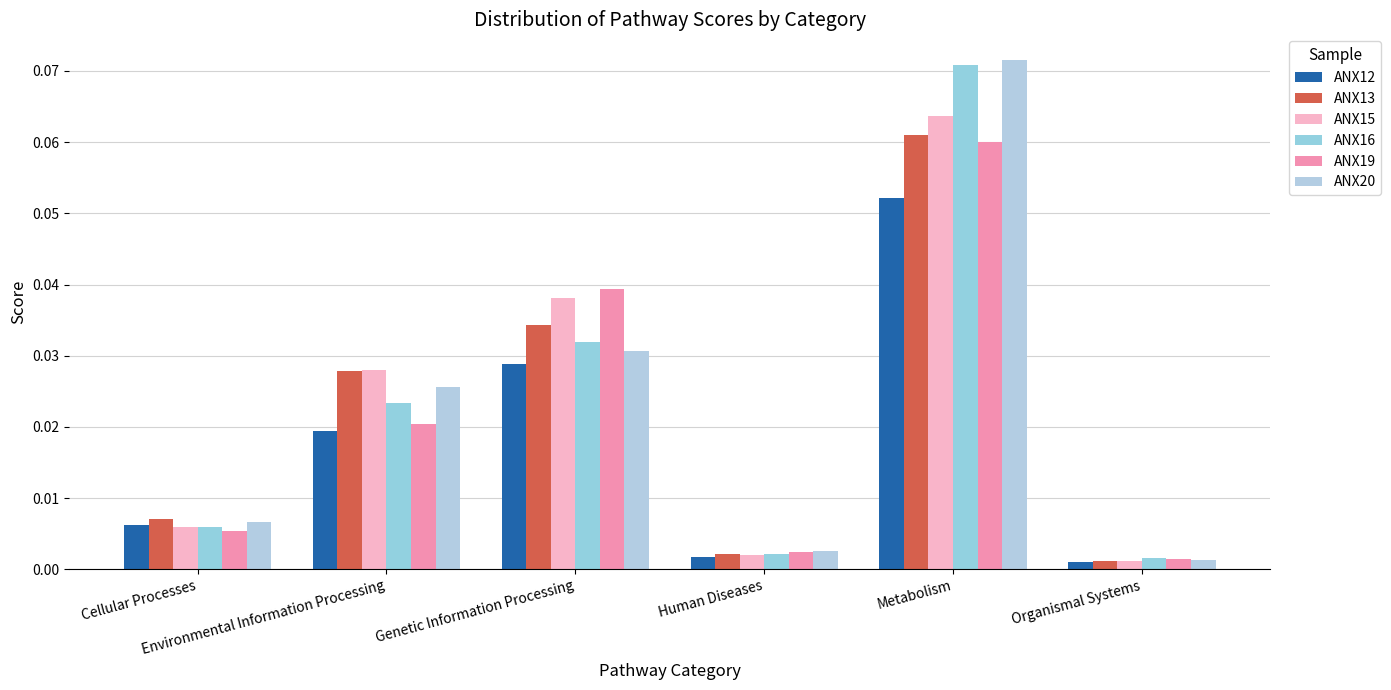

List the series in order of their peak value, lowest first.

ANX12, ANX19, ANX13, ANX15, ANX16, ANX20